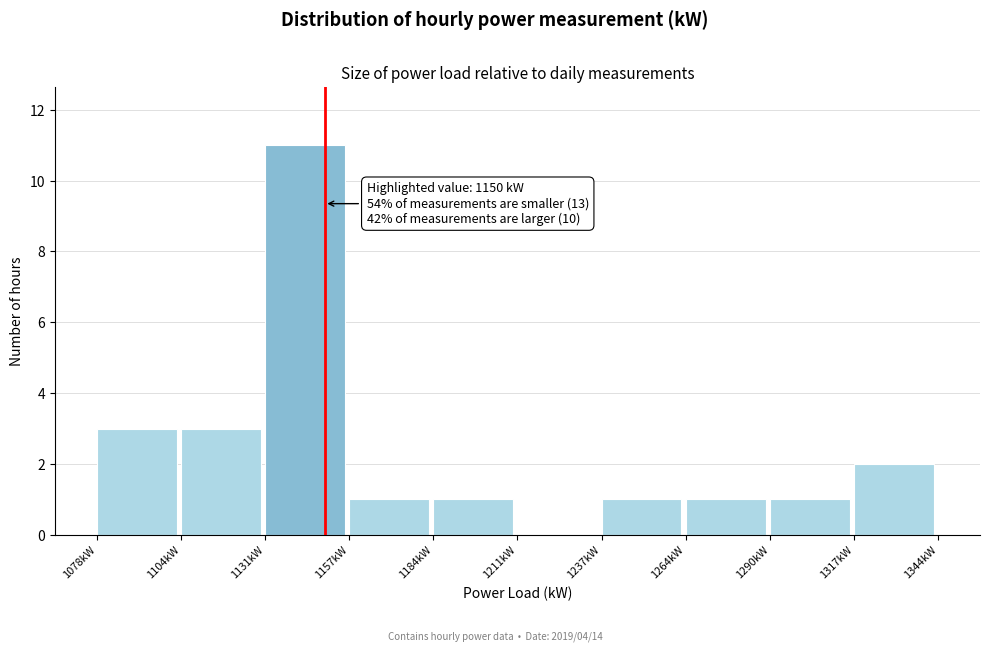

Which range on the x-axis has the tallest bar?

1130 to 1160